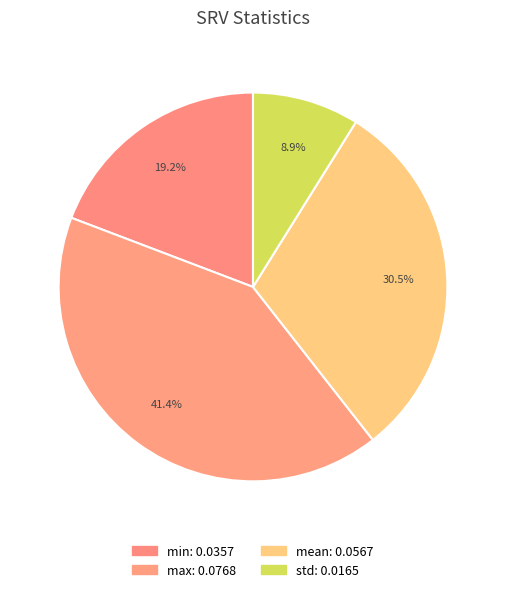

To the nearest percent, what portion does max represent?

41%